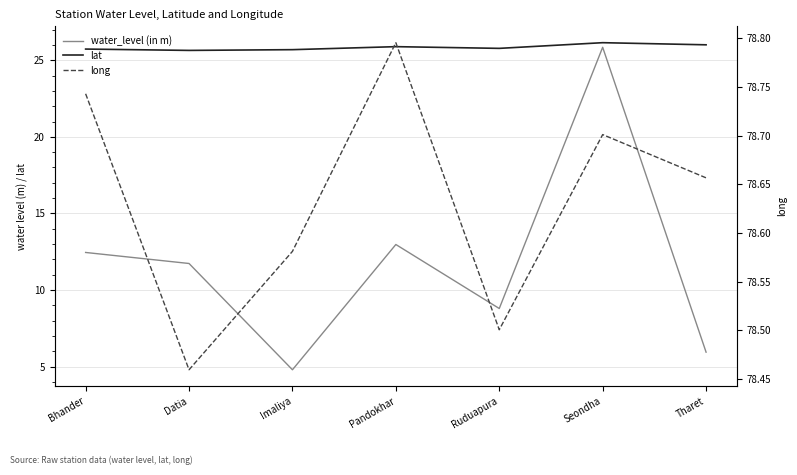

True or false: water_level (in m) has a value of 14.9 at Ruduapura.

False